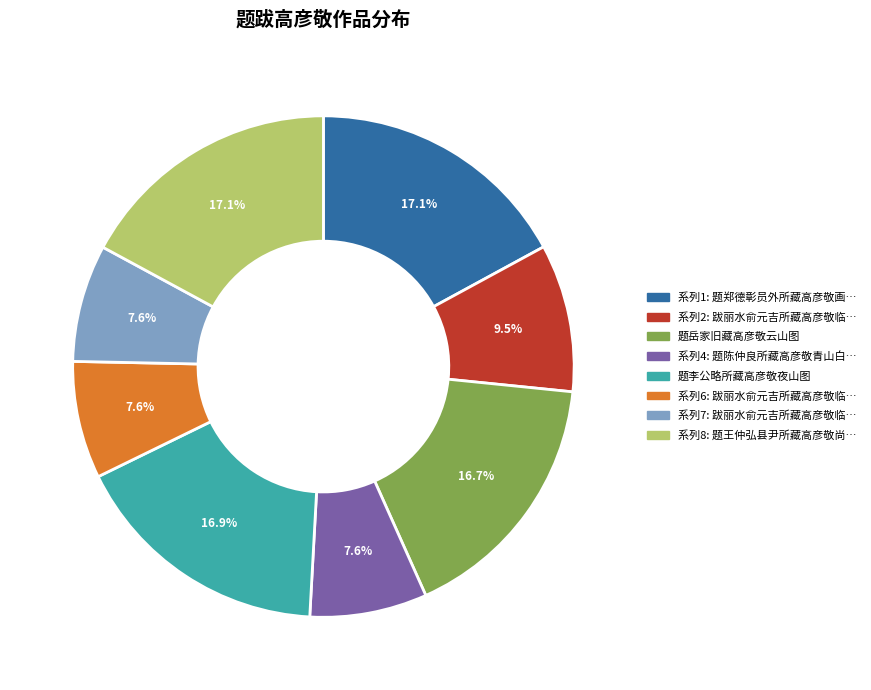

Does any single category account for the majority?

No